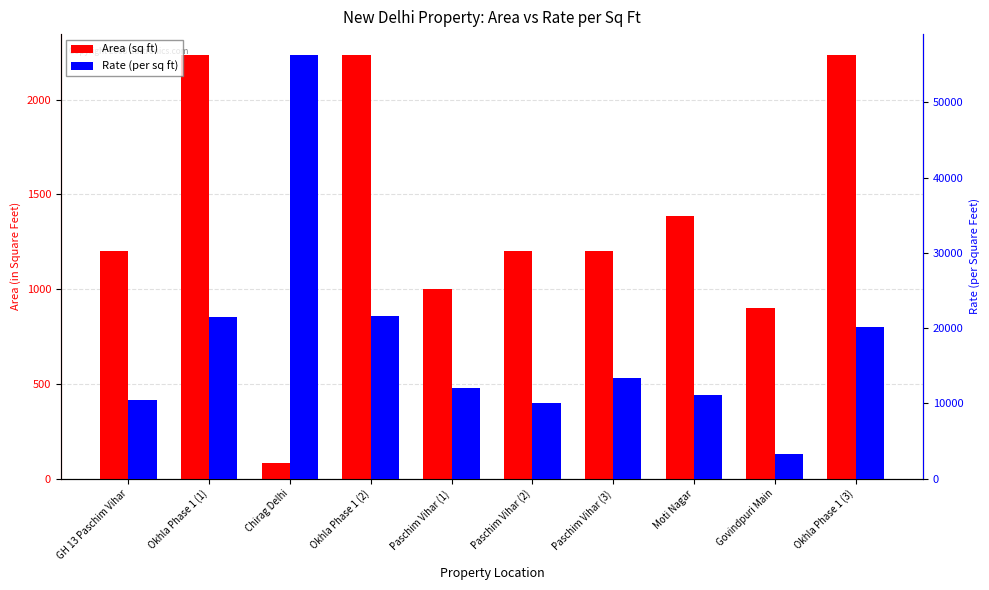

What are all the series names shown in the legend?

Area (sq ft), Rate (per sq ft)